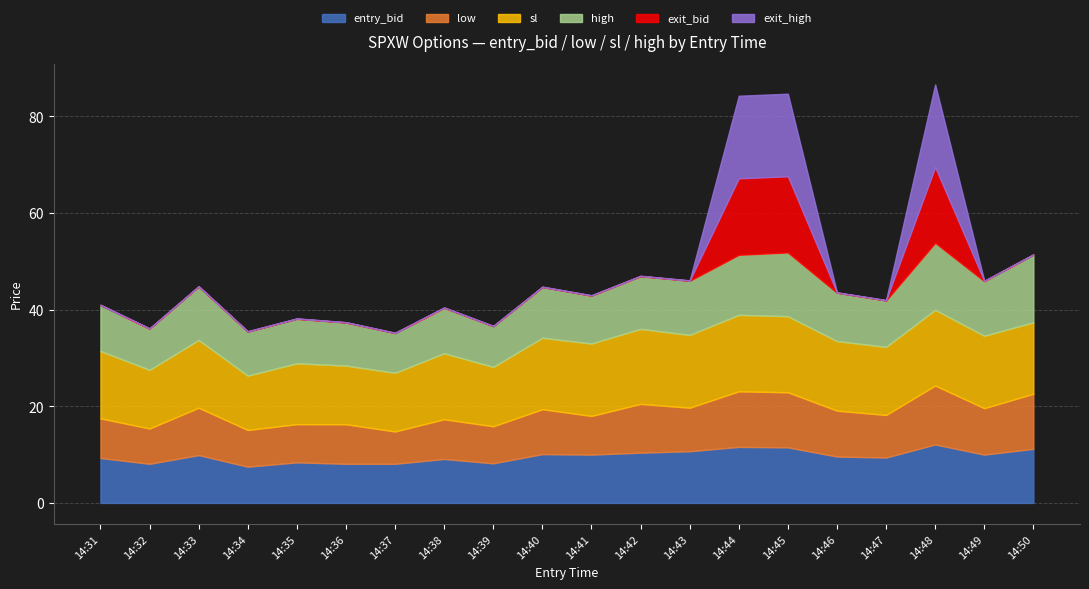

How many categories are shown in the chart?

20